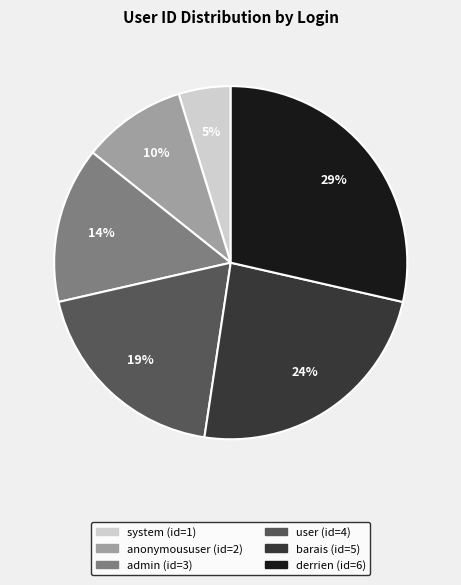

Which slice is the smallest?

system